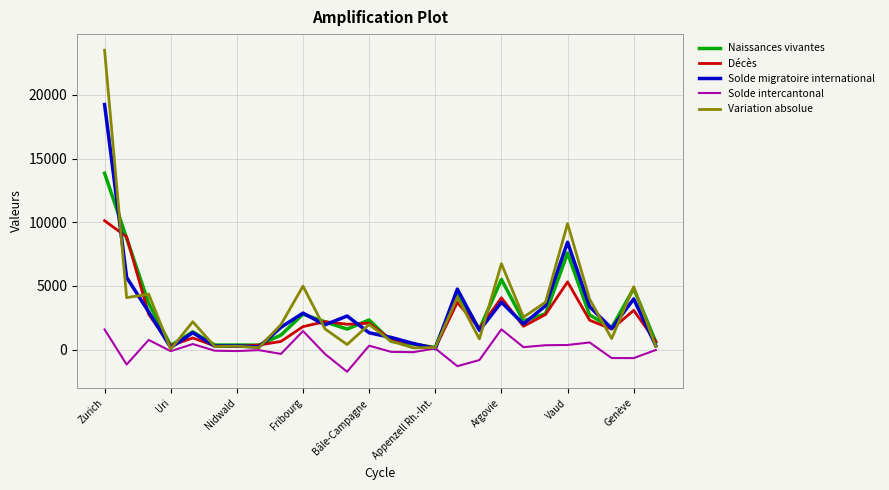

Which series has the widest spread of values?

Variation absolue